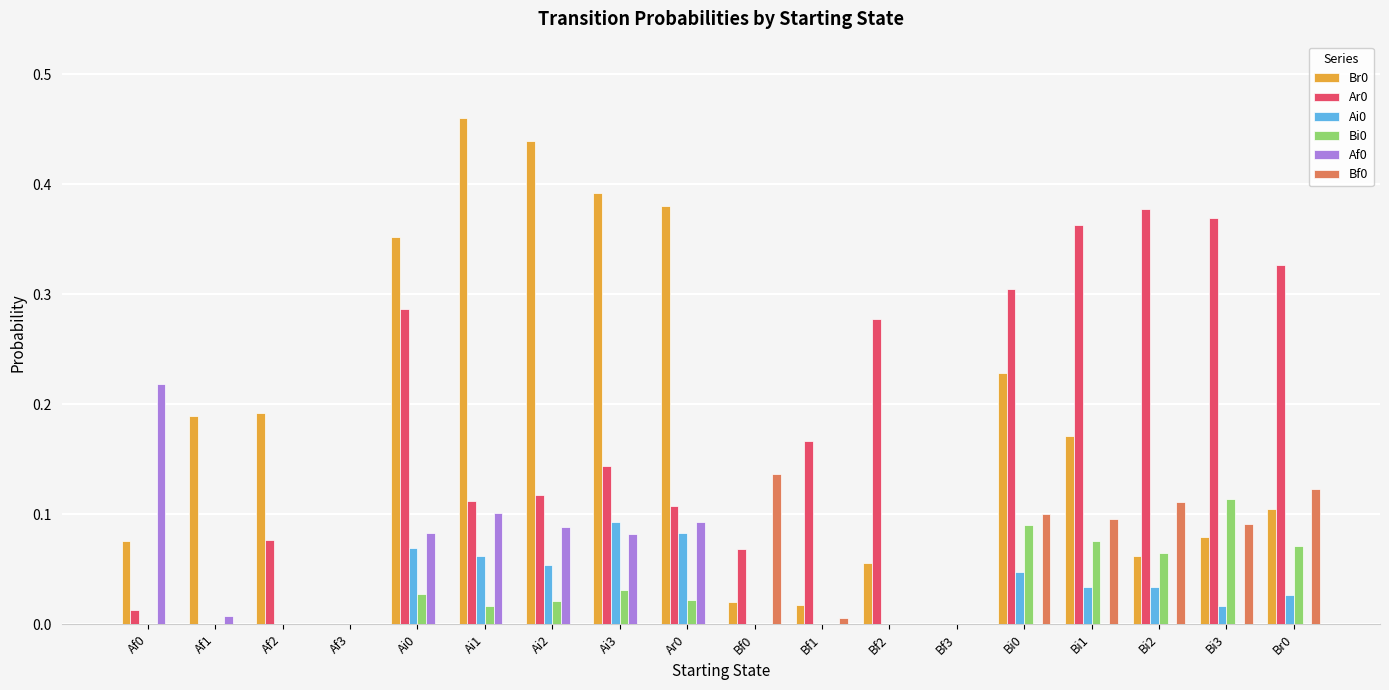

How many groups of bars are there?

18